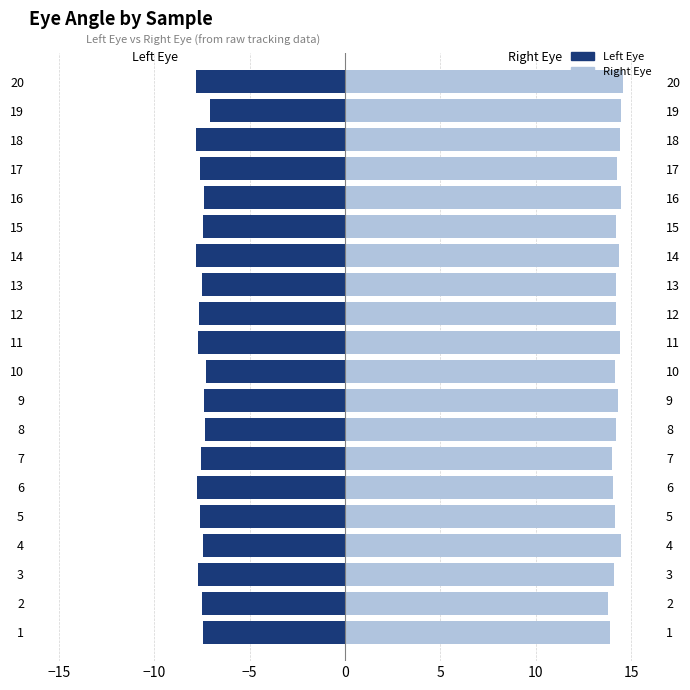

Count the number of categories in the chart.

20